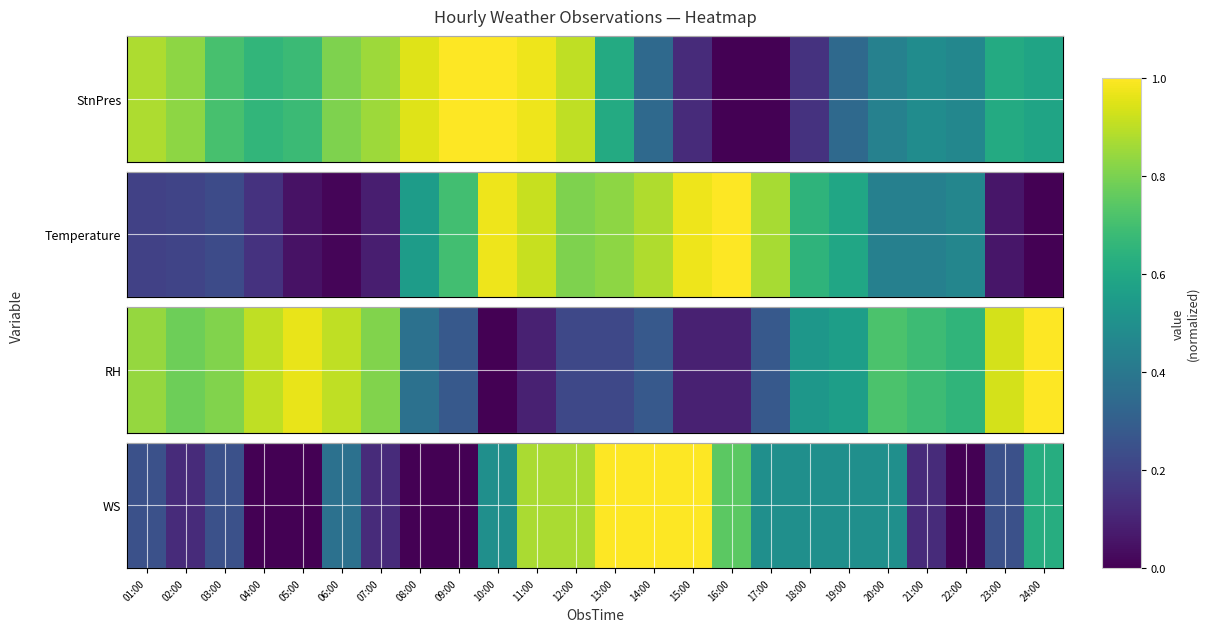

At which category does the chart reach its peak across all series?

13:00